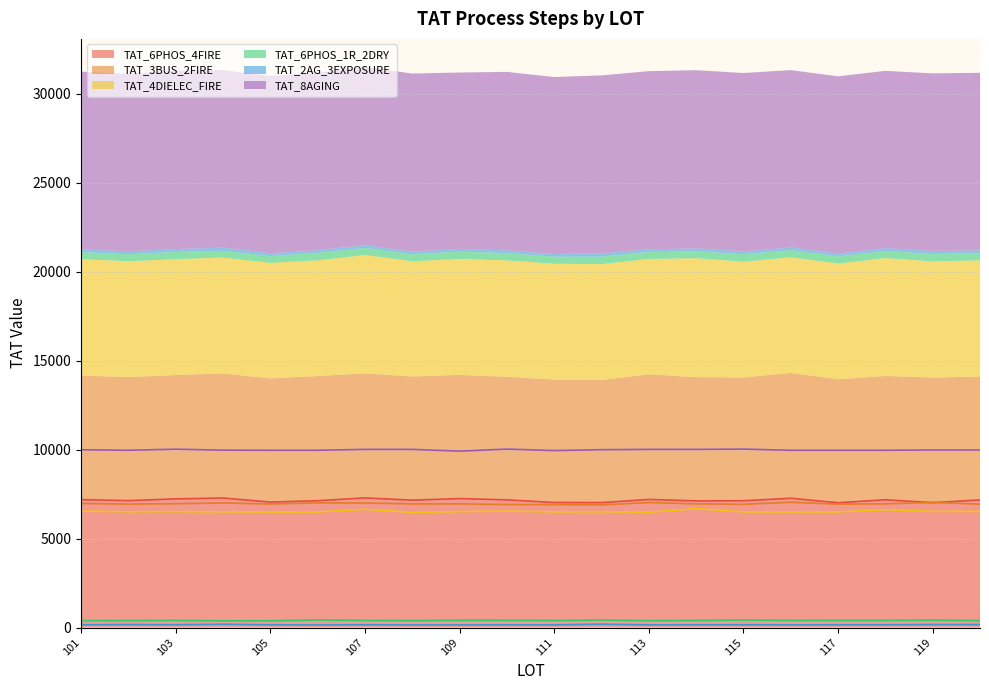

Which series changed the most between 103 and 108?

TAT_6PHOS_4FIRE